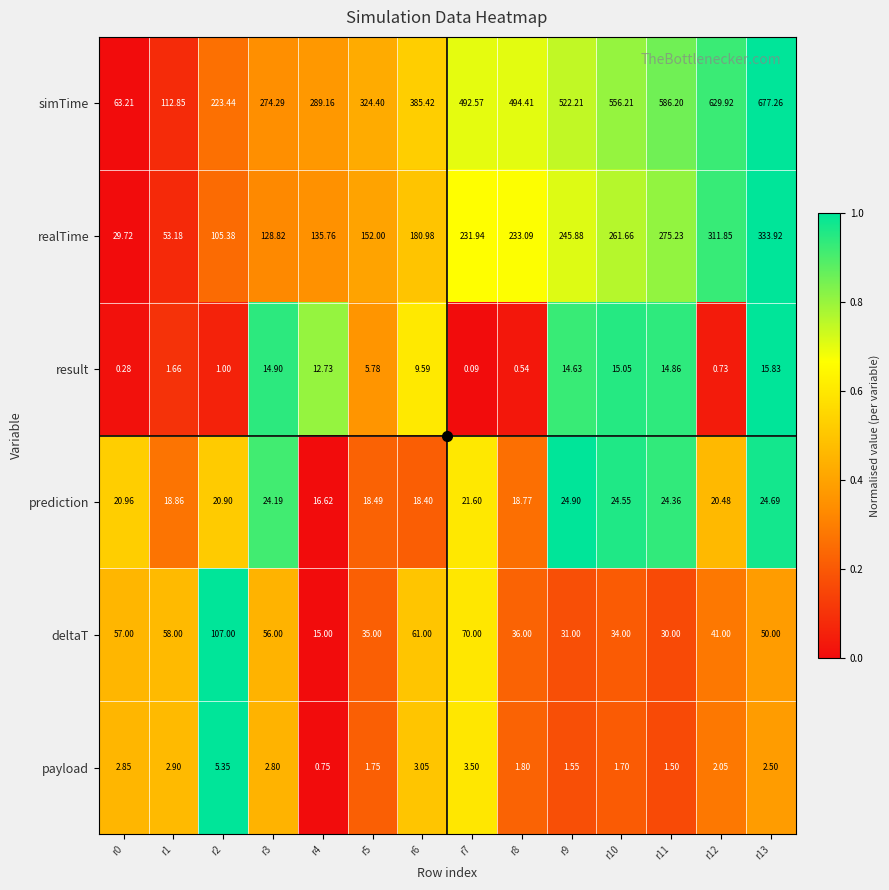

Between r0 and r11, which series saw the biggest shift?

simTime